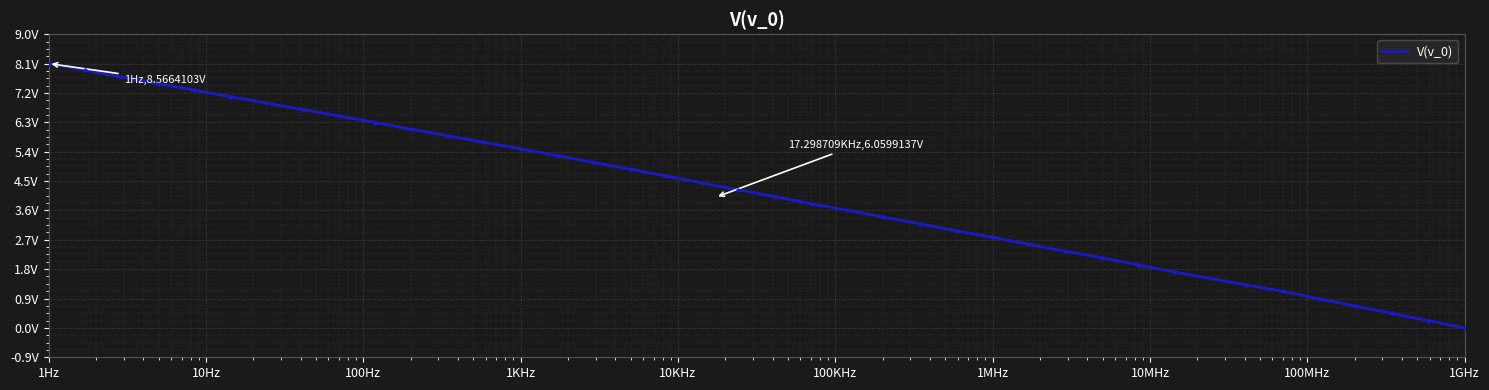

Is this an area chart (filled region under the line)?

No